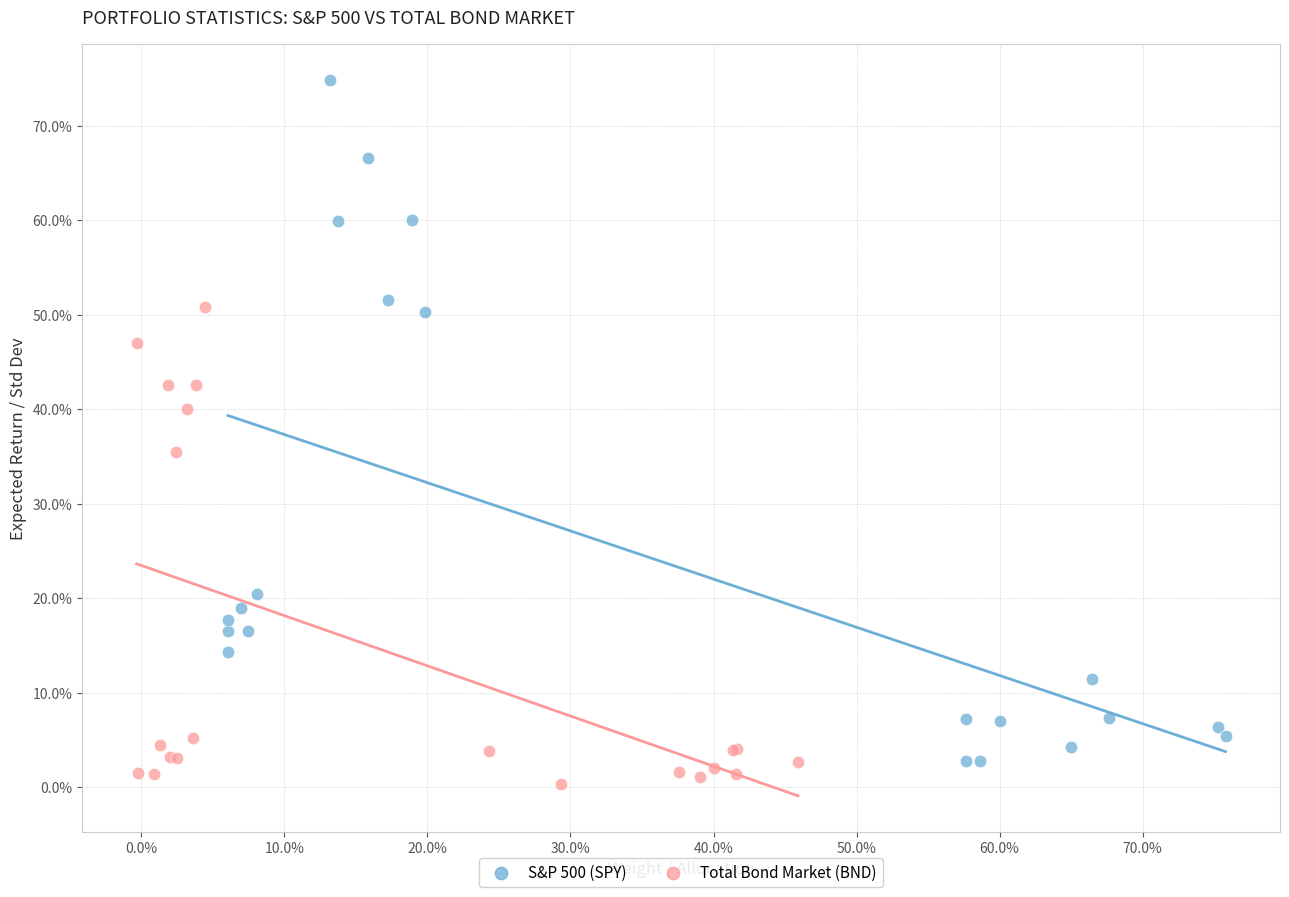

Which series has the largest Y range (max minus min)?

S&P 500 (SPY)